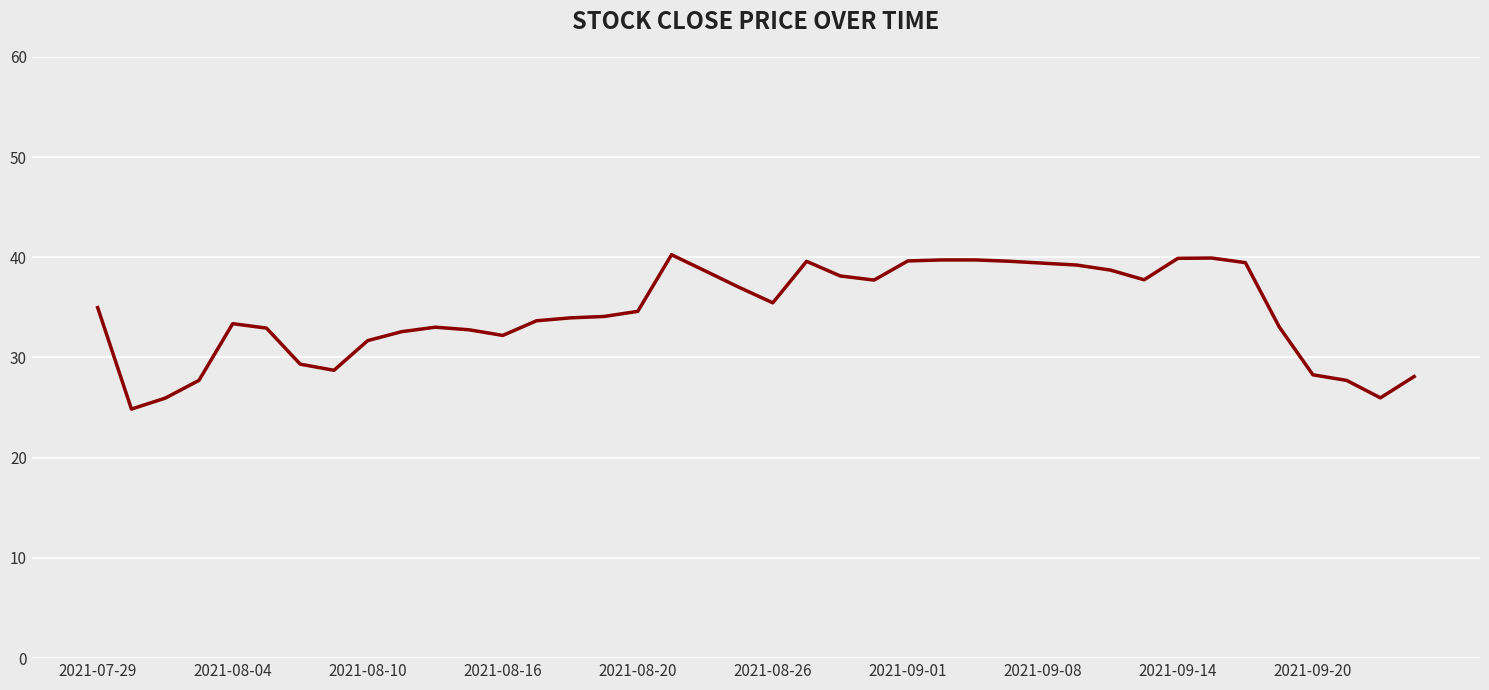

What is the difference between the maximum and minimum values?

15.4